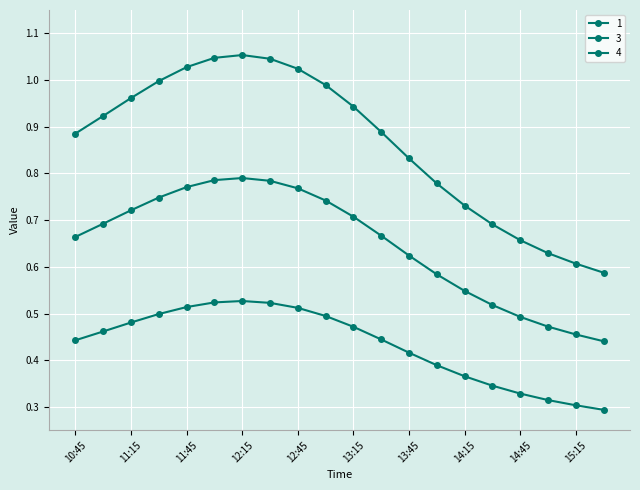

Is this an area chart (filled region under the line)?

No